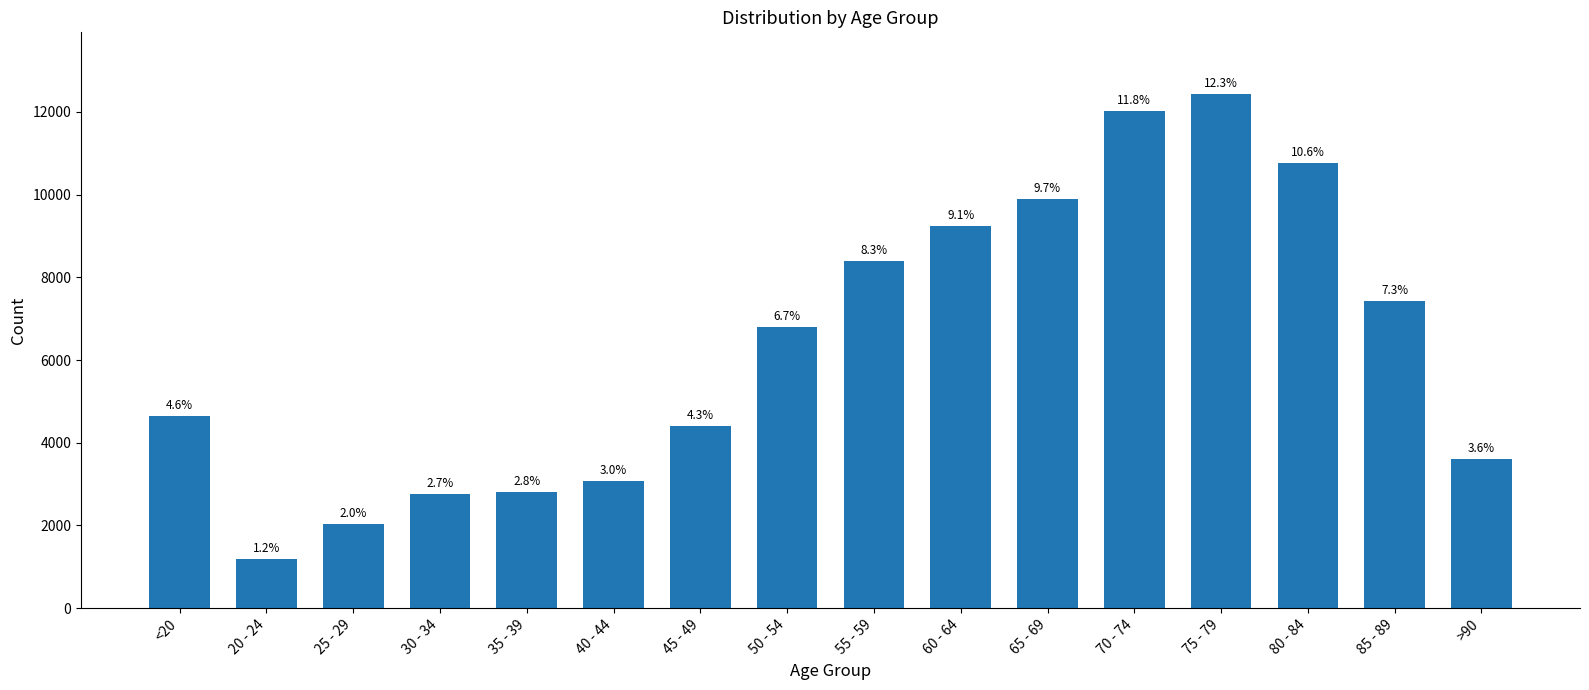

How many bars are there in total?

16